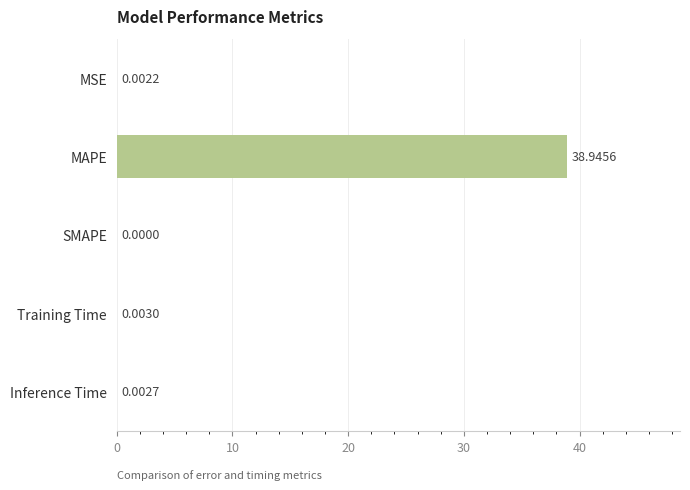

Count the number of values greater than 0.

4